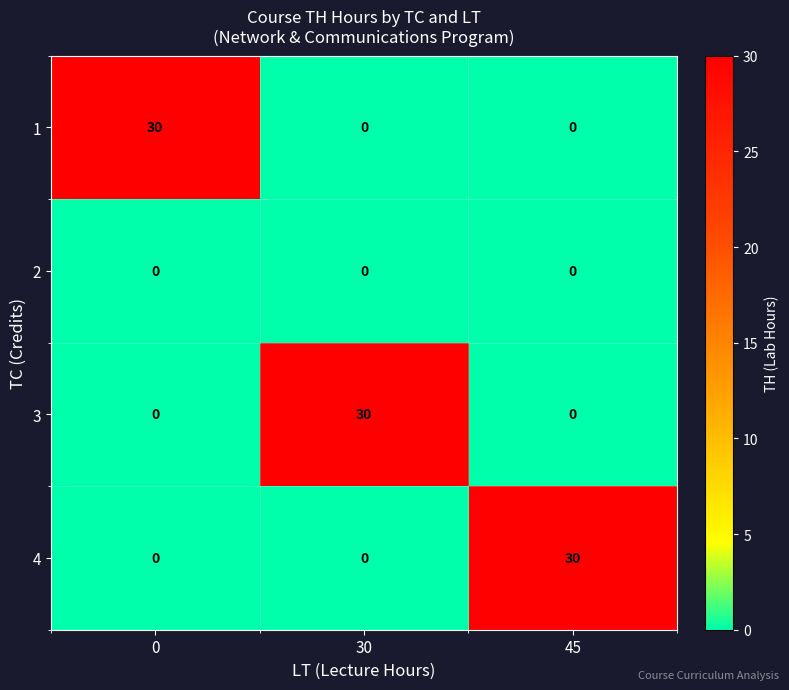

What is the total value across all series at 45?

30